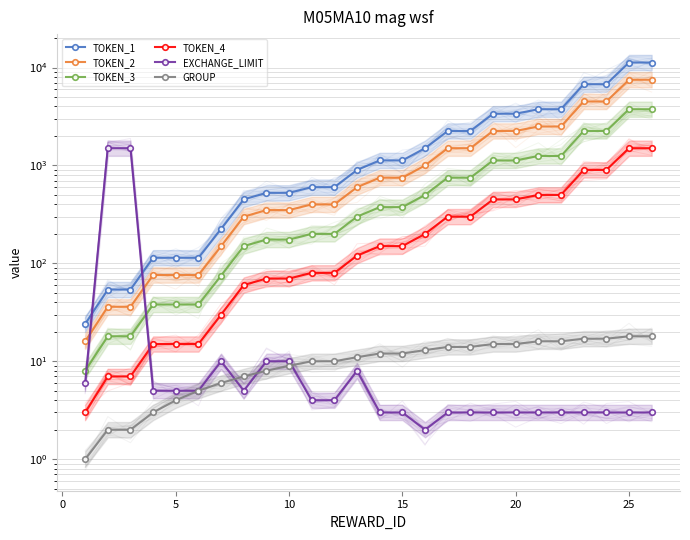

How many lines are shown in the chart?

6